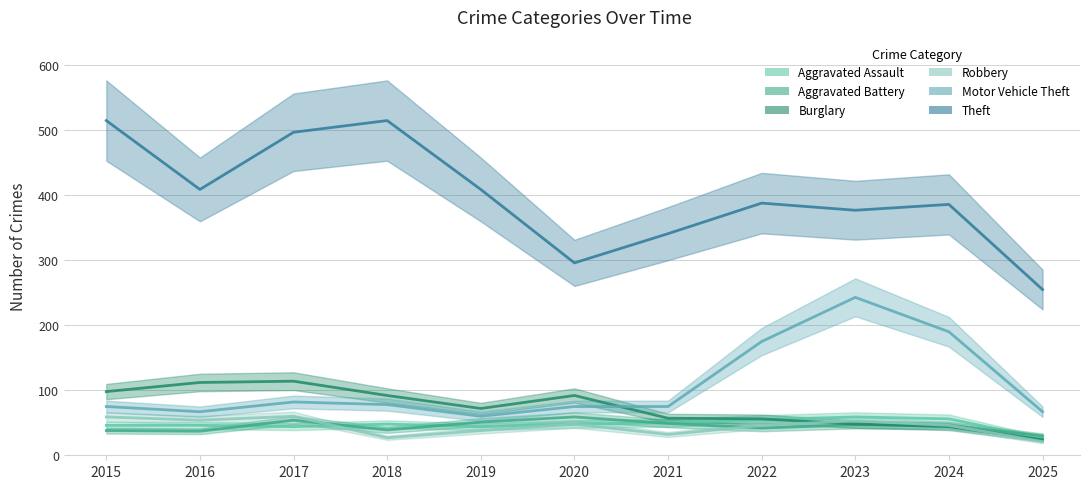

What is the greatest value displayed?

515